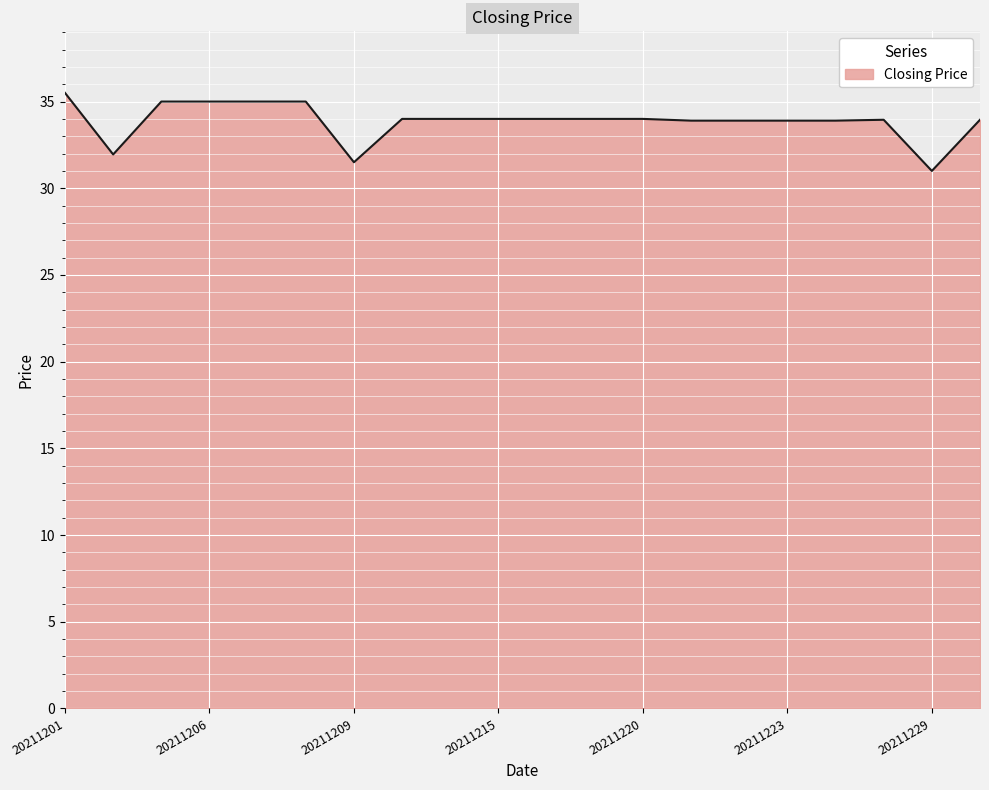

What is the greatest value displayed?

35.5